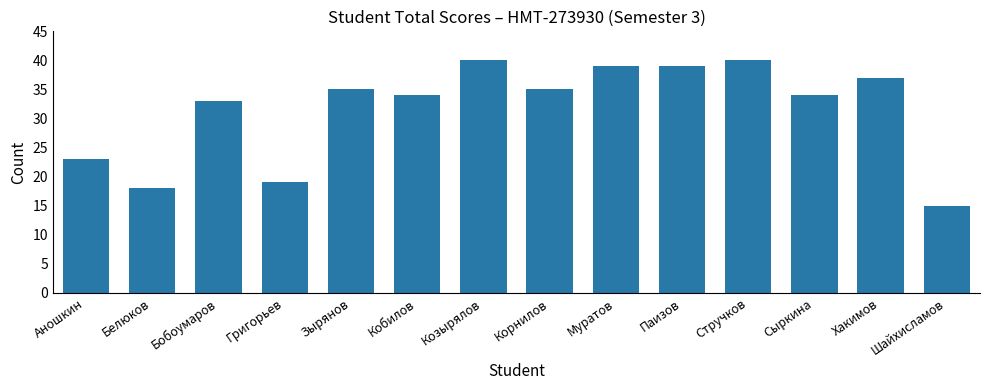

How many data points are less than 35?

7